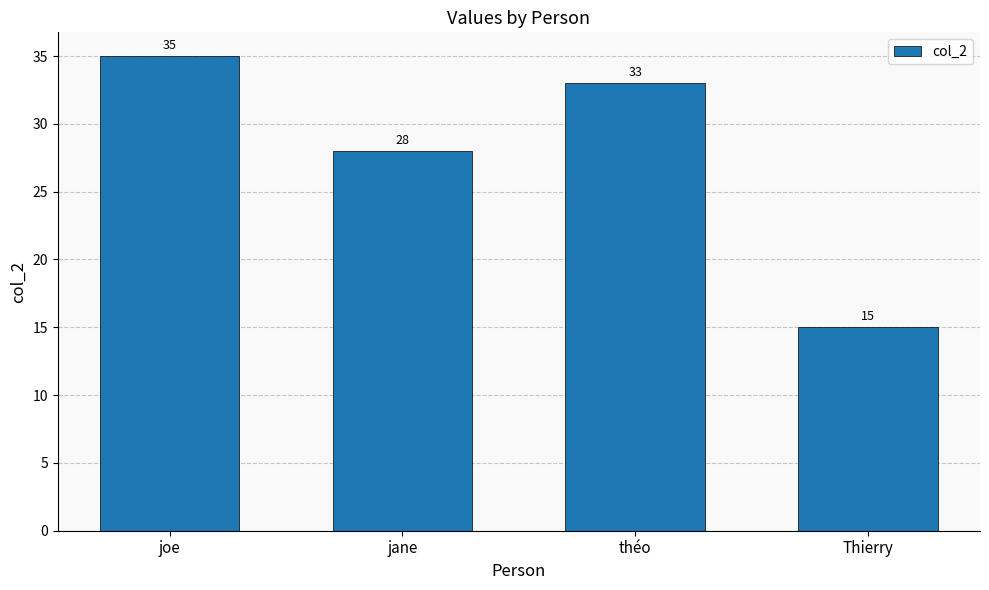

Reading right to left, transcribe all the data shown in this chart.

Thierry=15	théo=33	jane=28	joe=35